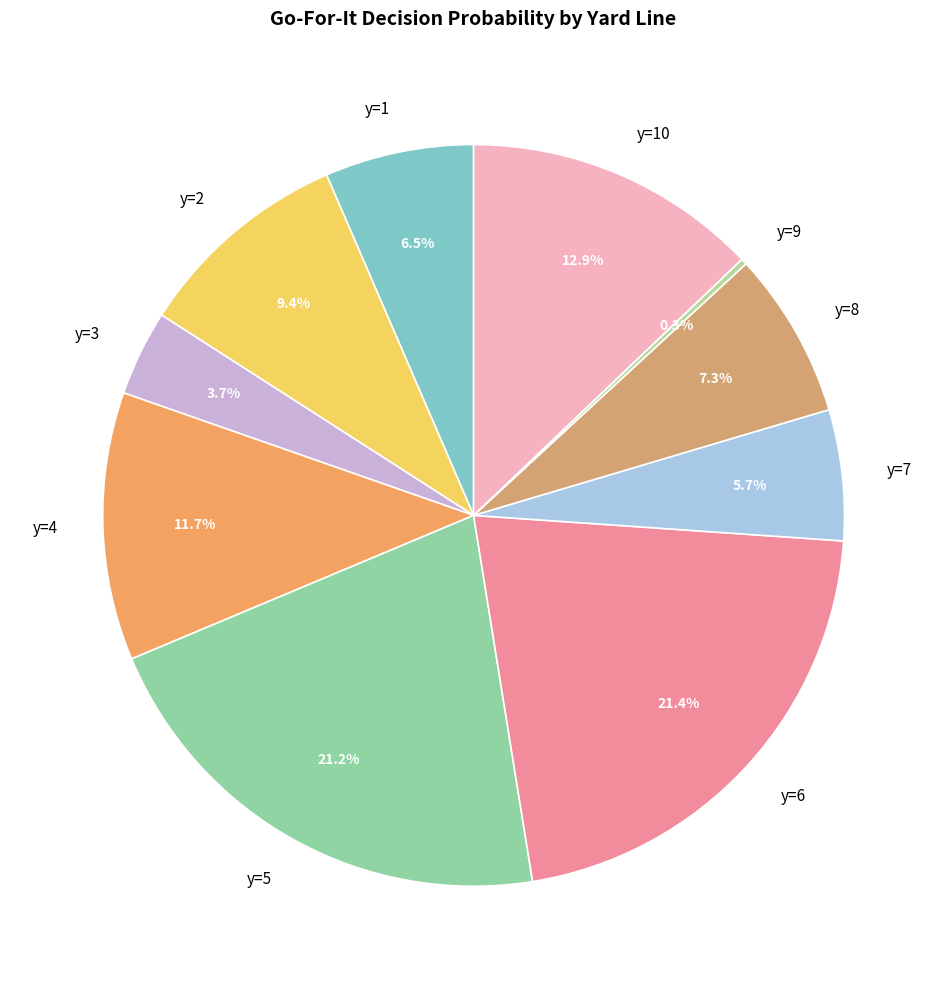

What is the total percentage of y=2 and y=6?

30.8%